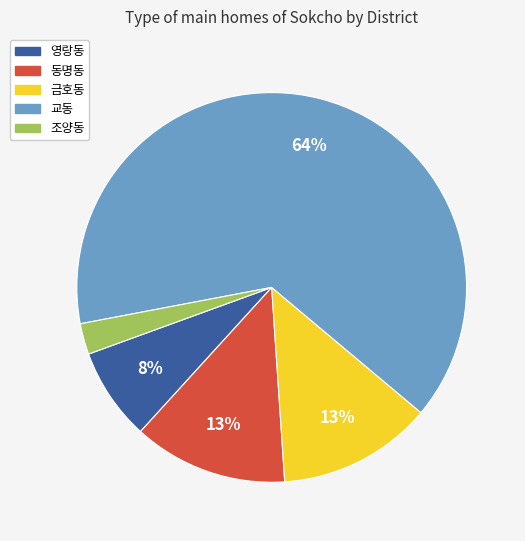

Which slice represents more than half of the pie?

교동